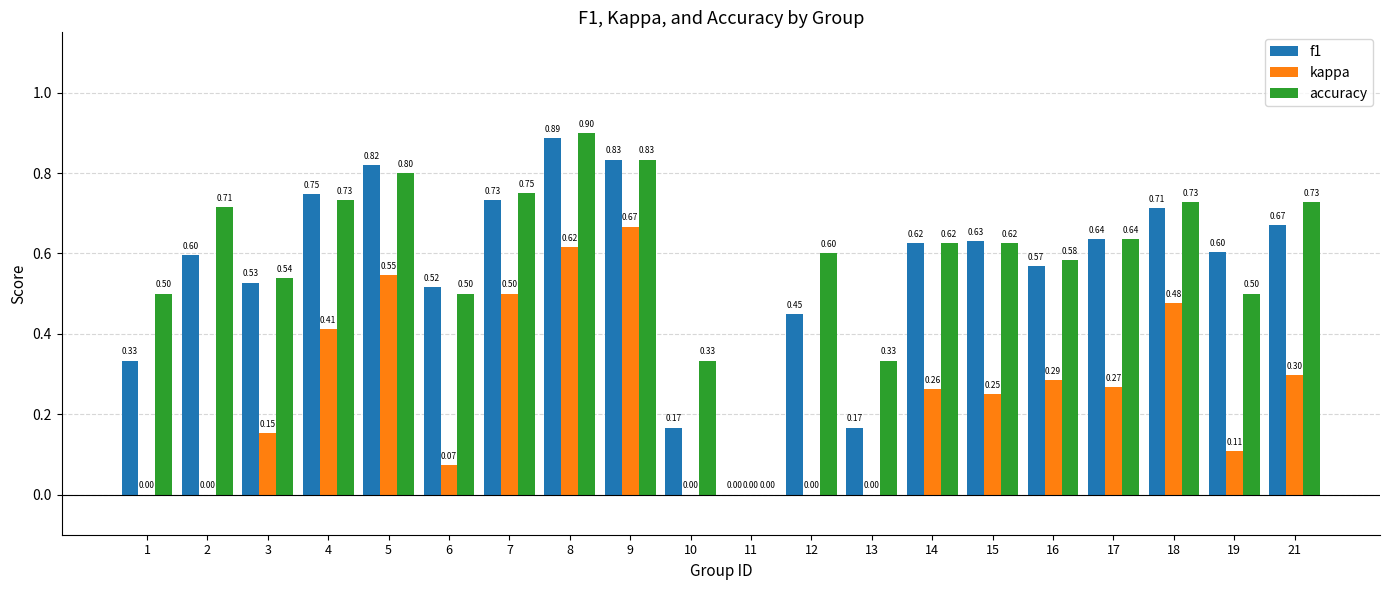

Is it true that accuracy equals 0.3 at 3?

False